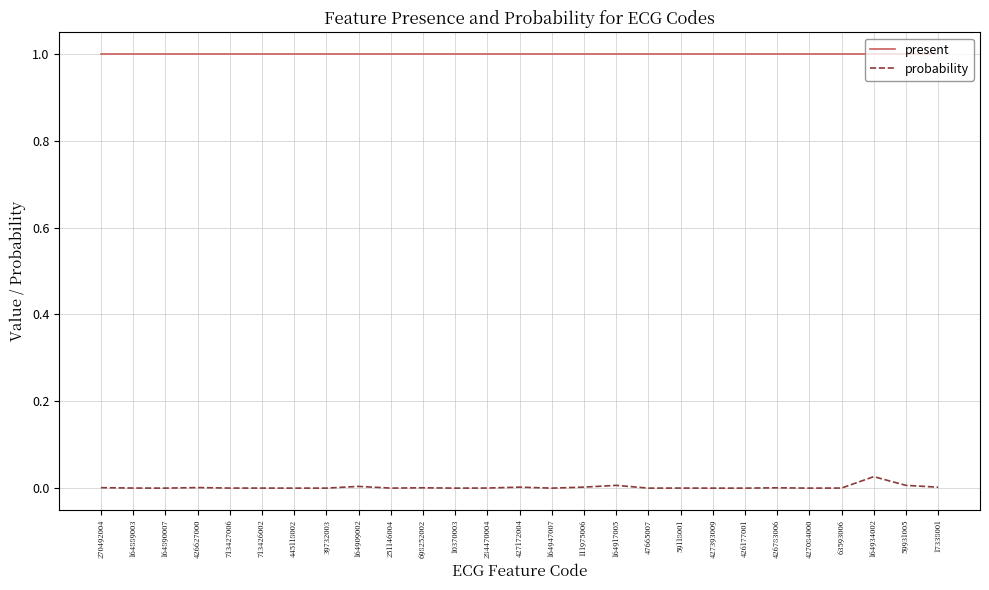

True or false: present has a value of 1.0 at 47665007.

True